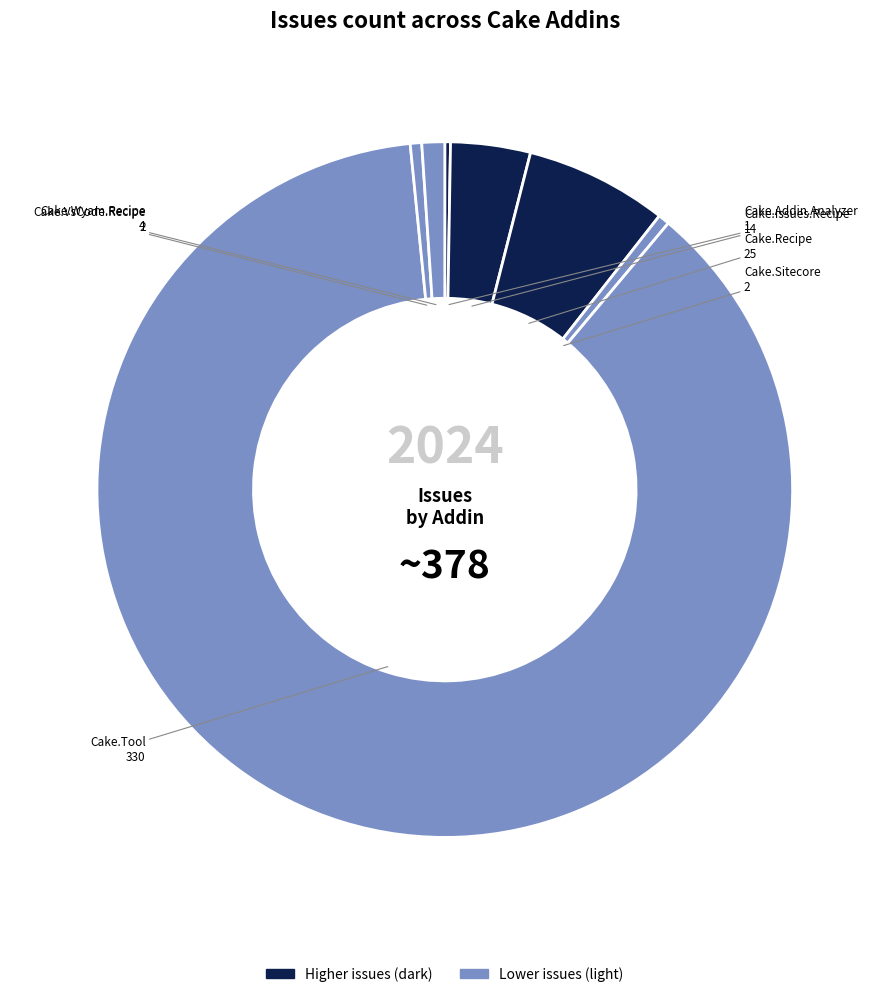

Combined, do Cake.Recipe and Cake.Tool account for over 50%?

Yes